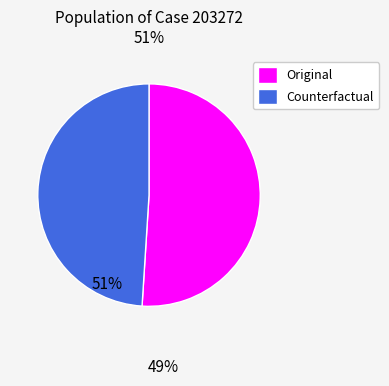

True or false: Counterfactual accounts for 49% of the total.

True